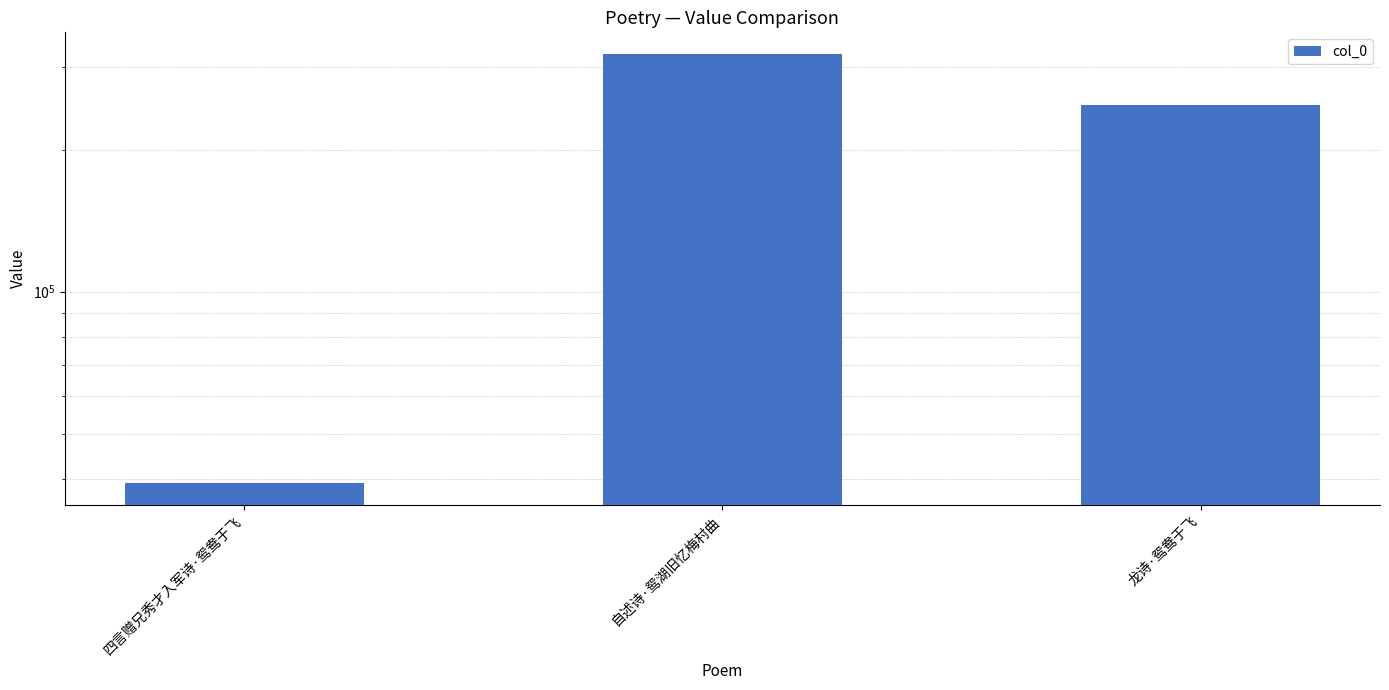

Count the values in the range 39218 to 319571.

3